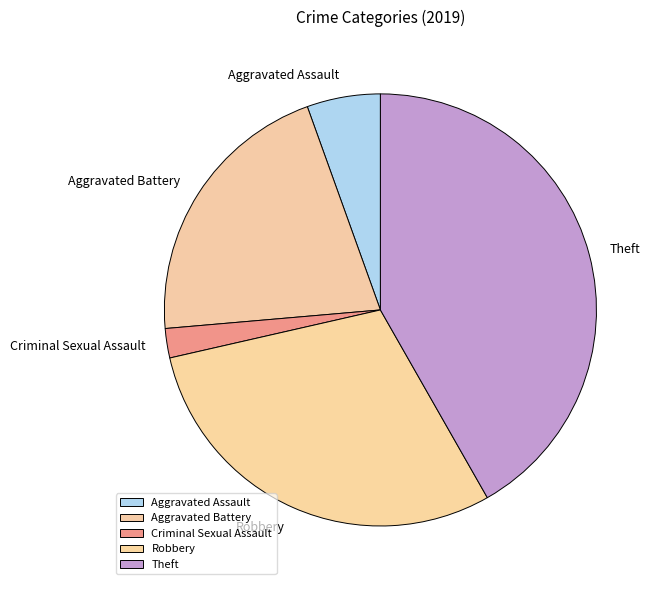

Does any single category account for the majority?

No